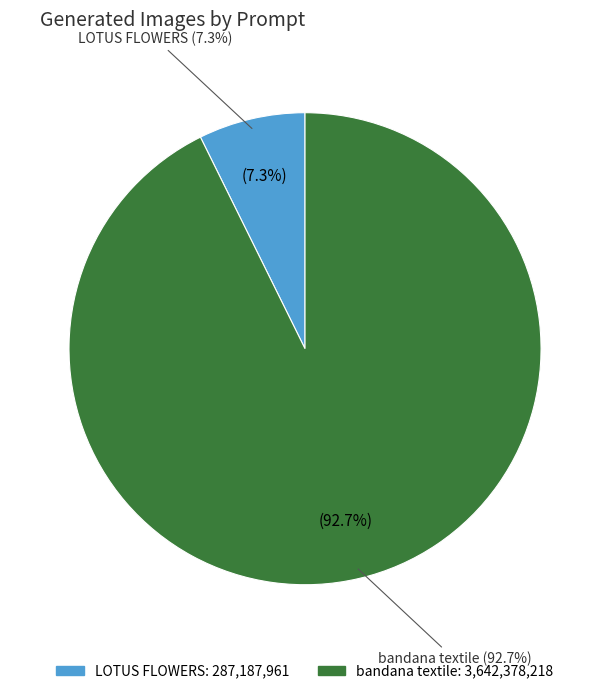

To the nearest percent, what is the difference between the bandana textile and LOTUS FLOWERS slice percentages?

85%